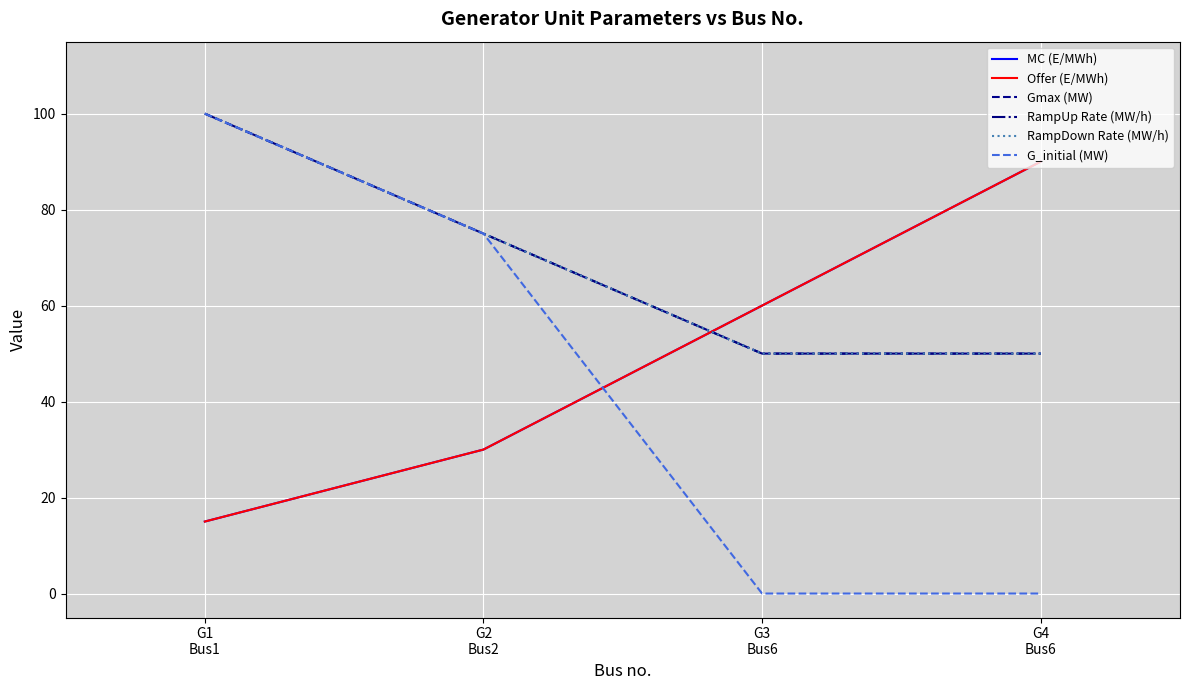

Does the chart display data point markers on the line(s)?

No